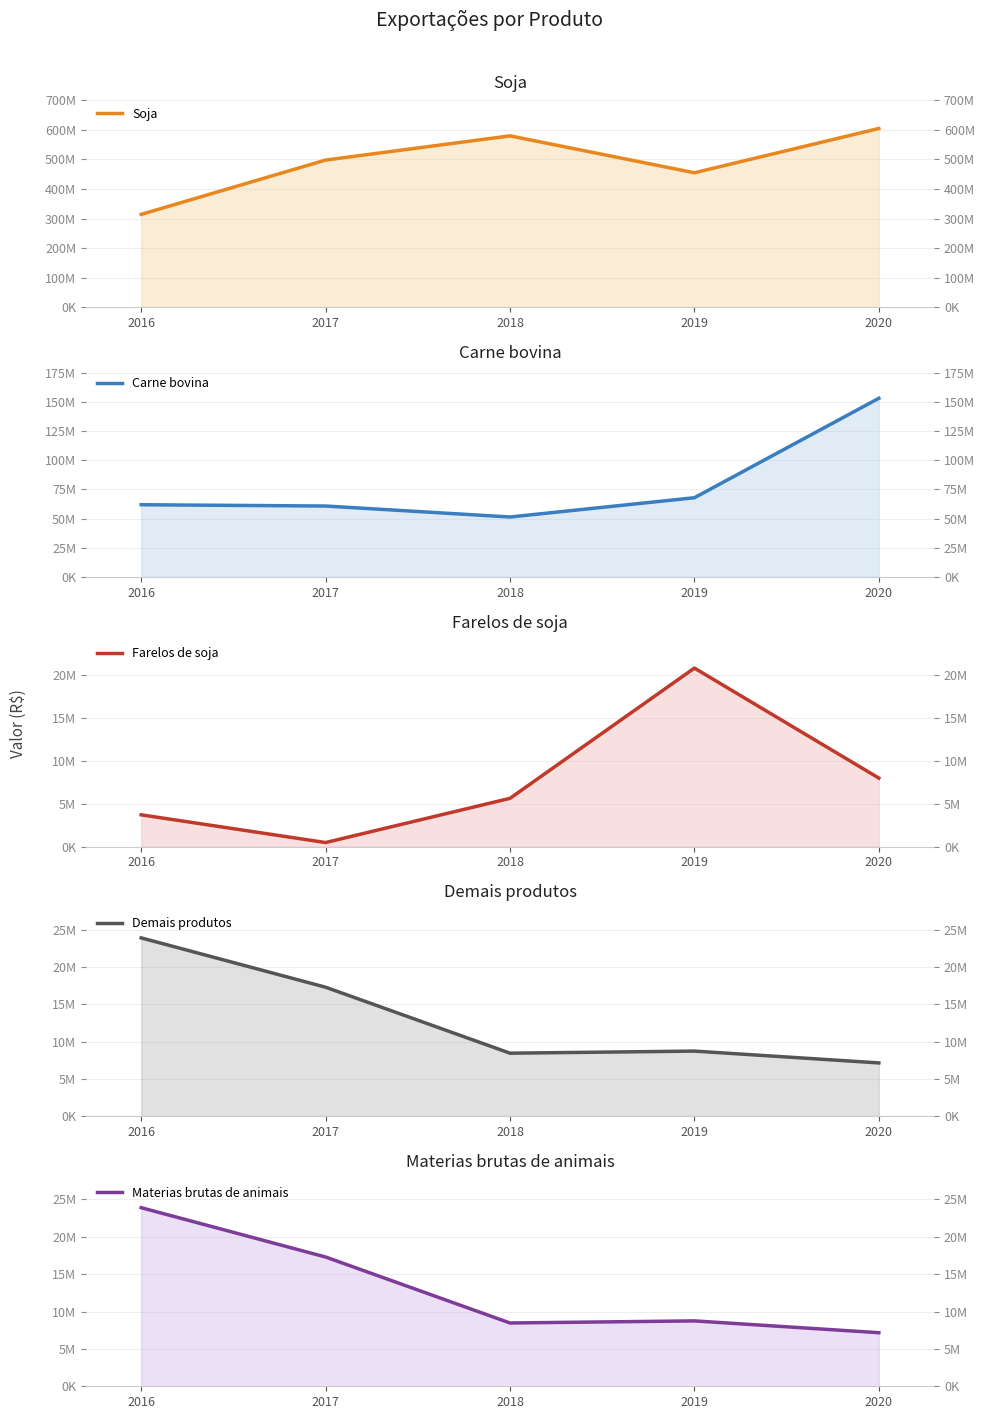

True or false: Demais produtos and Farelos de soja intersect in this chart.

True